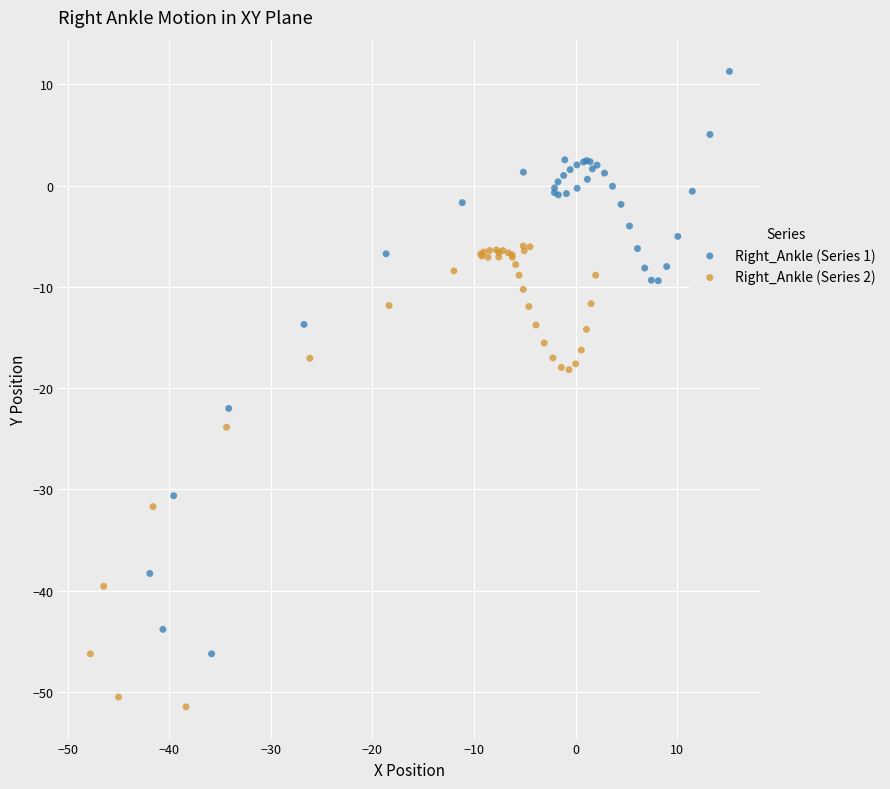

Which series reaches the minimum Y coordinate?

Right_Ankle (Series 2)